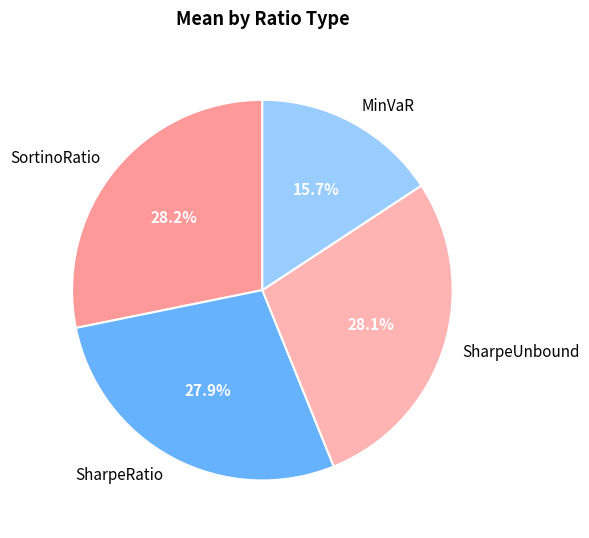

The SharpeRatio slice represents 28% of the pie. True or false?

True